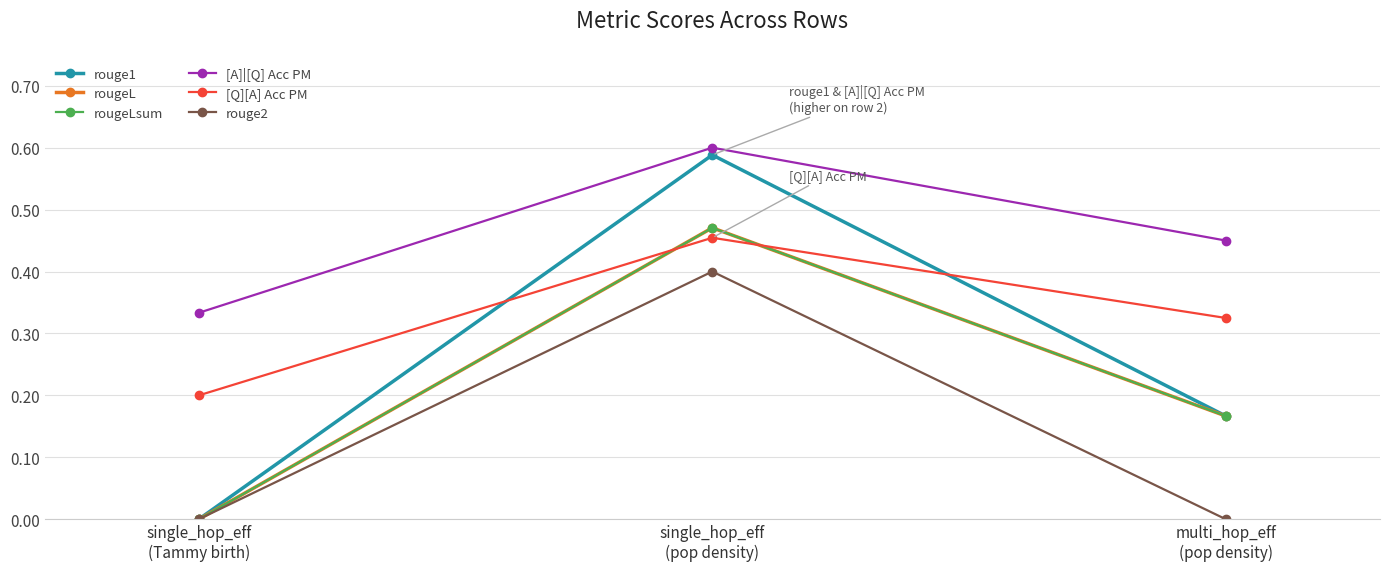

What value does the [Q][A] Acc PM series have at single_hop_eff
(pop density)?

0.5